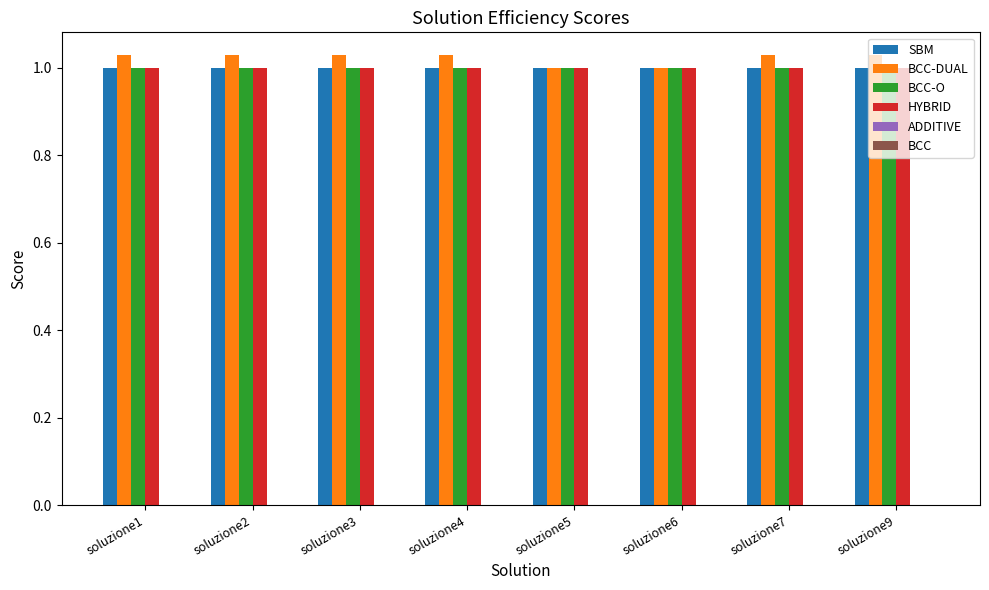

What is the total value across all series at soluzione4?

4.0